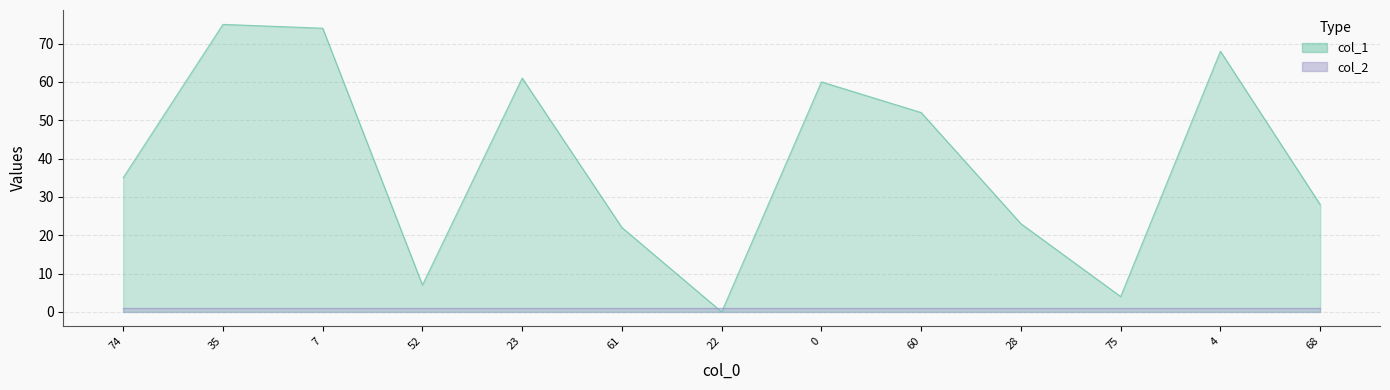

Which has a higher value, 75 or 7?

7